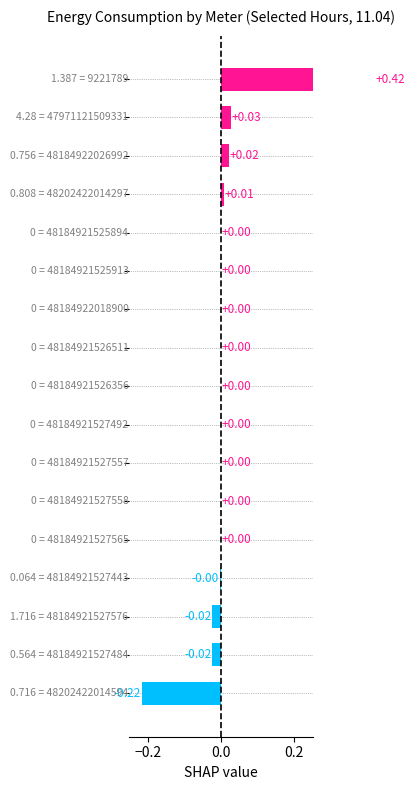

How many data points are less than 0?

4